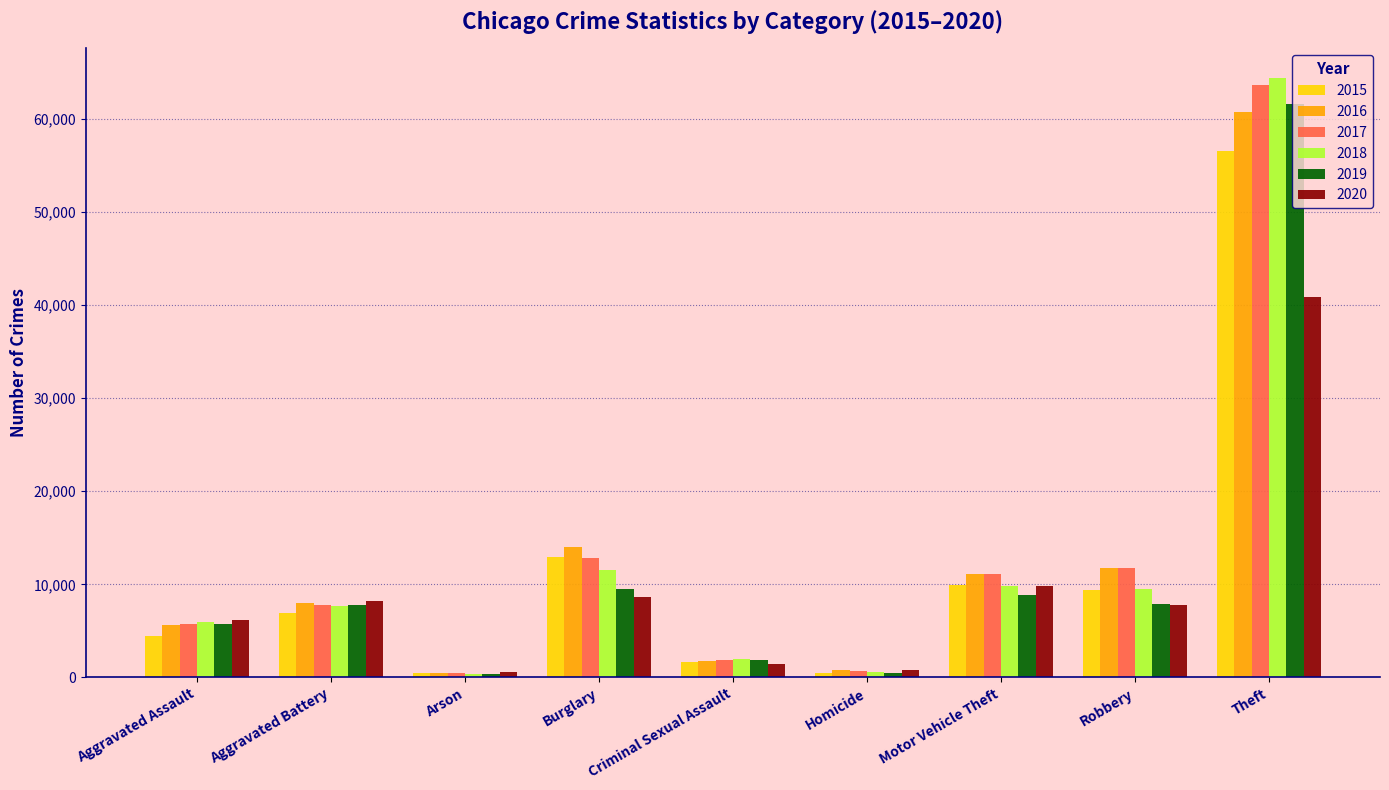

What are all the series names shown in the legend?

2015, 2016, 2017, 2018, 2019, 2020